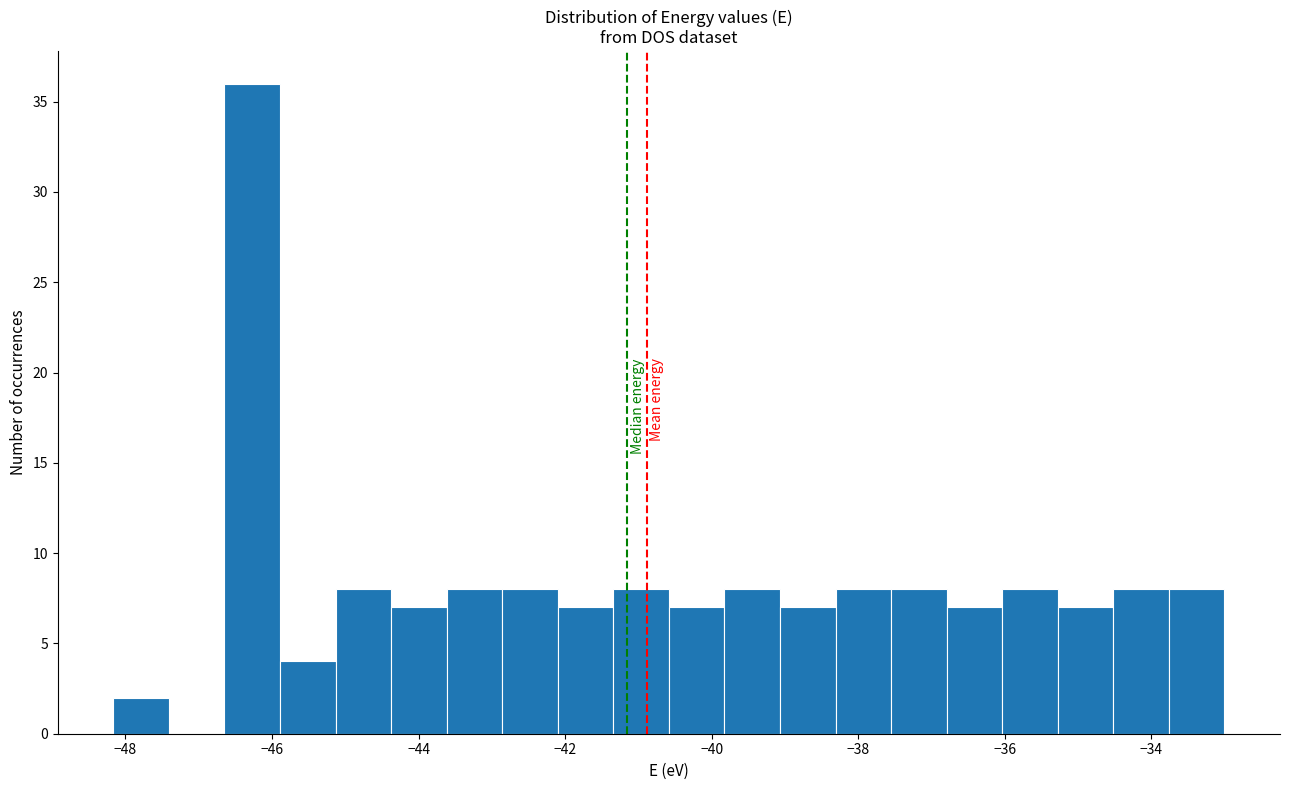

Read against the x-axis, roughly where is the centre of the tallest bar?

-46.2